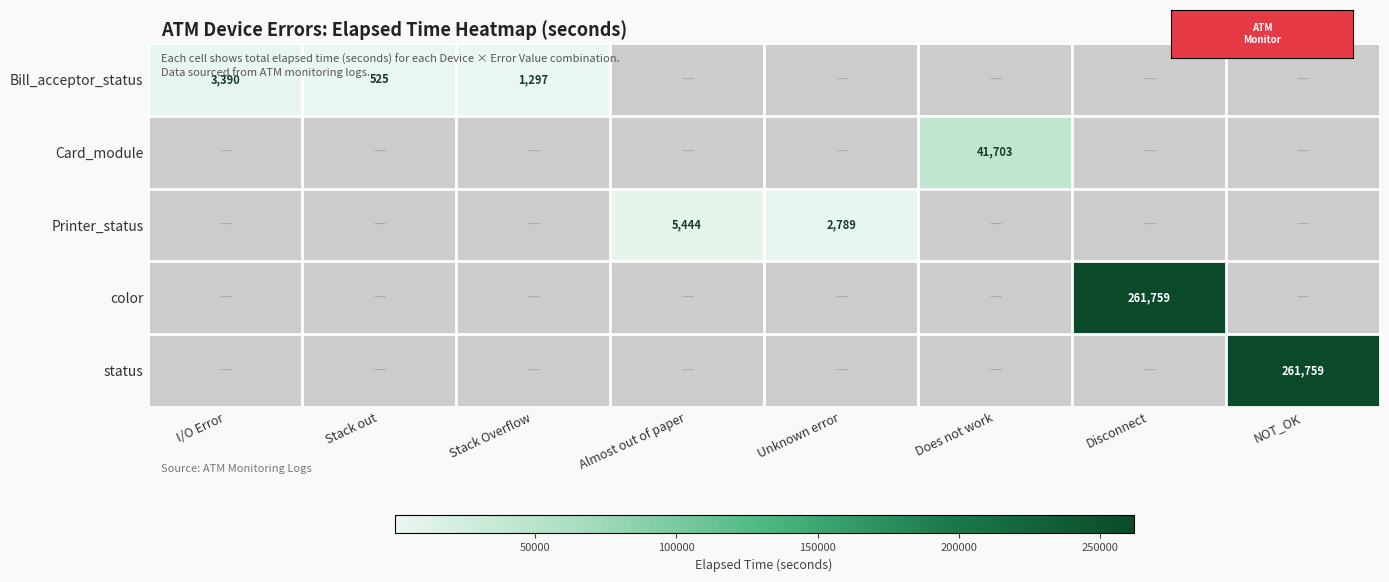

What is the minimum value shown in the chart?

525.0